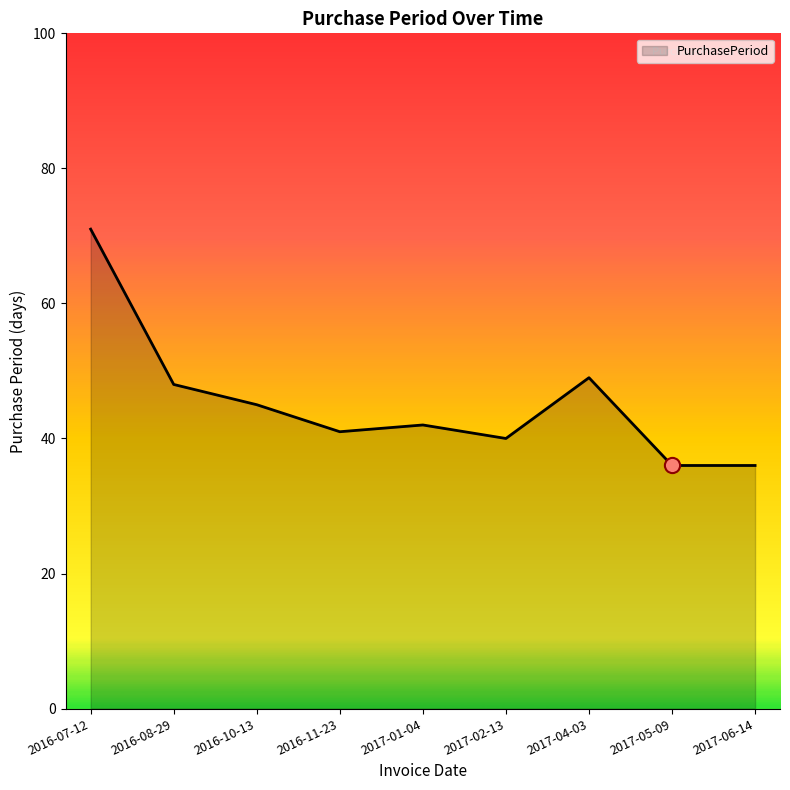

Approximately how many times larger is the value at 2016-07-12 compared to 2016-11-23?

1.7